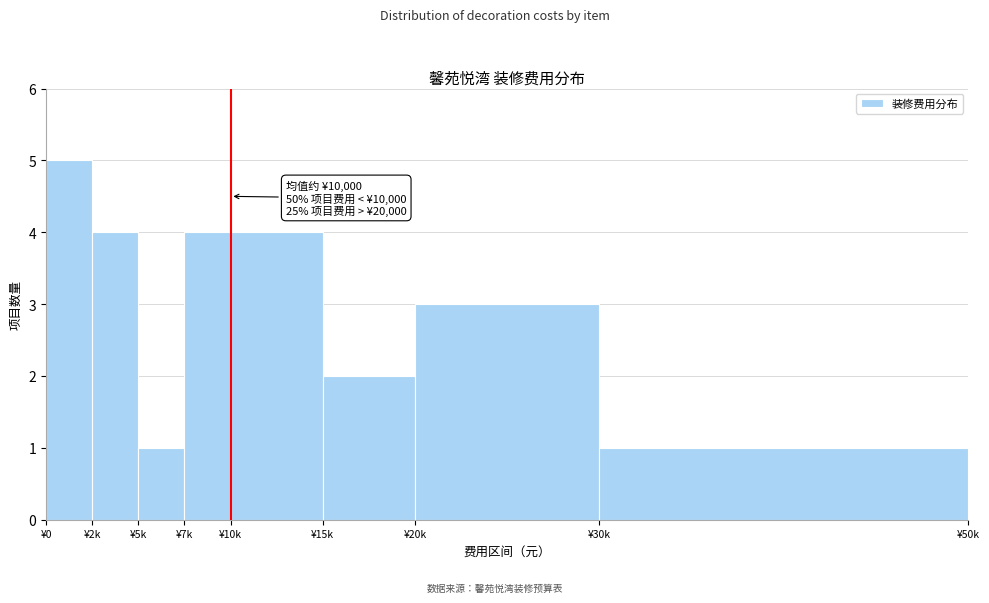

Reading left to right, list all the values displayed in this chart.

5	4	1	4	4	2	3	1